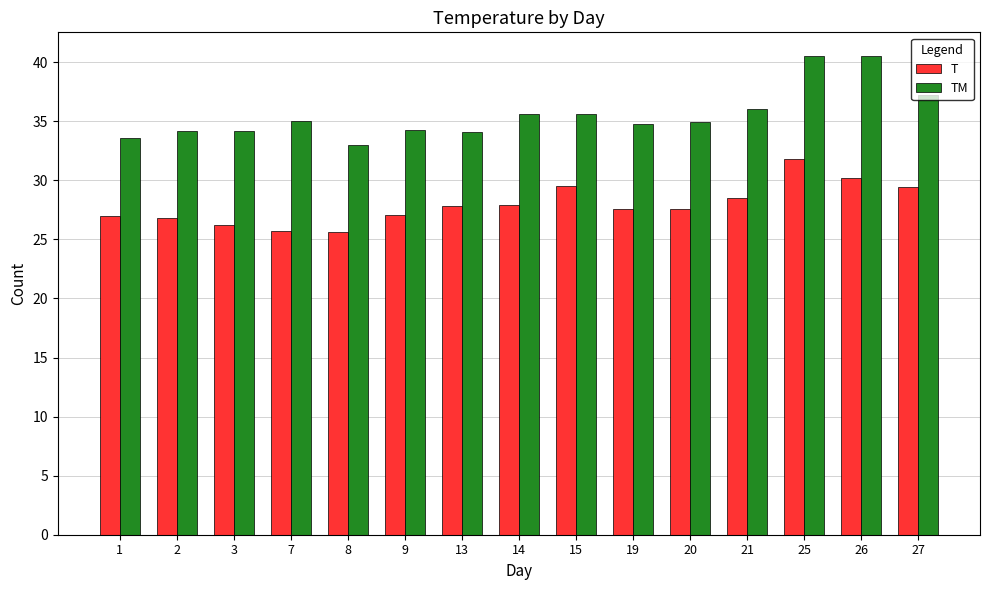

Does the chart contain any negative values?

No